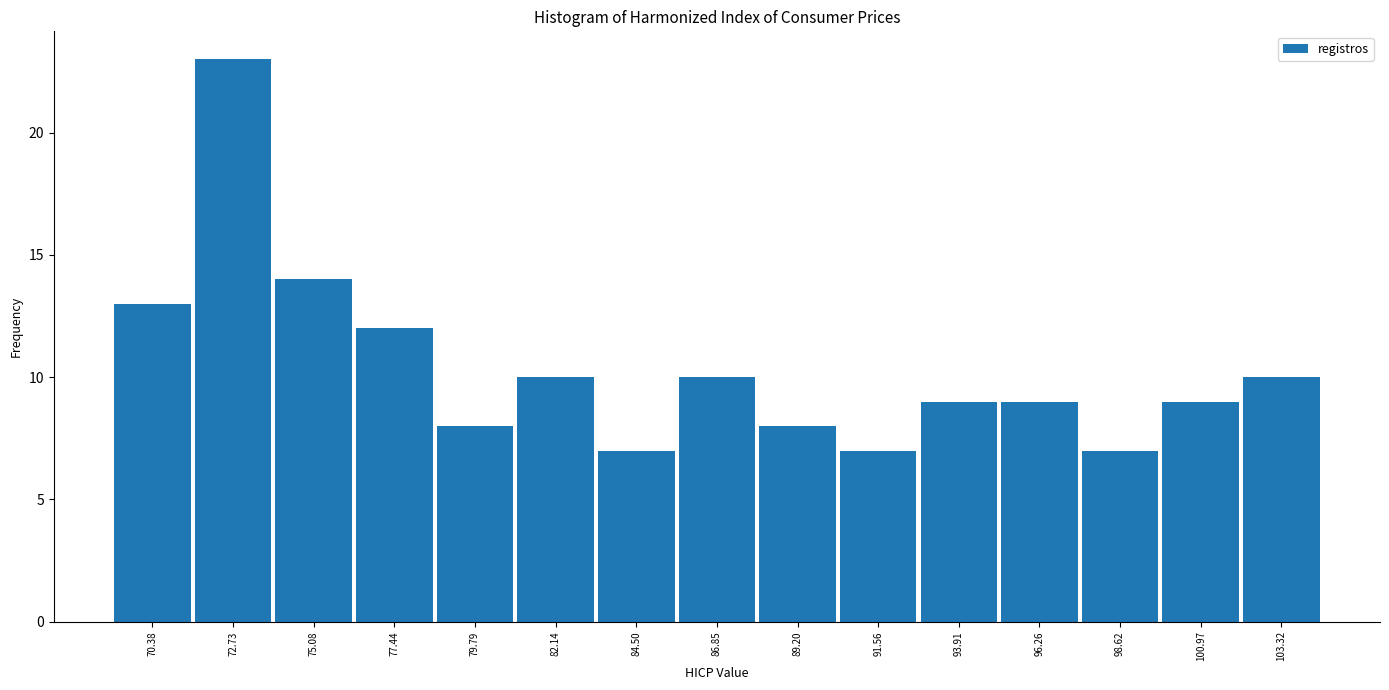

What is the height of the bar covering 92.5 to 95.0 on the x-axis? Neither the bar edges nor the heights are printed on the chart, so give them approximately, as read against the axes.

9